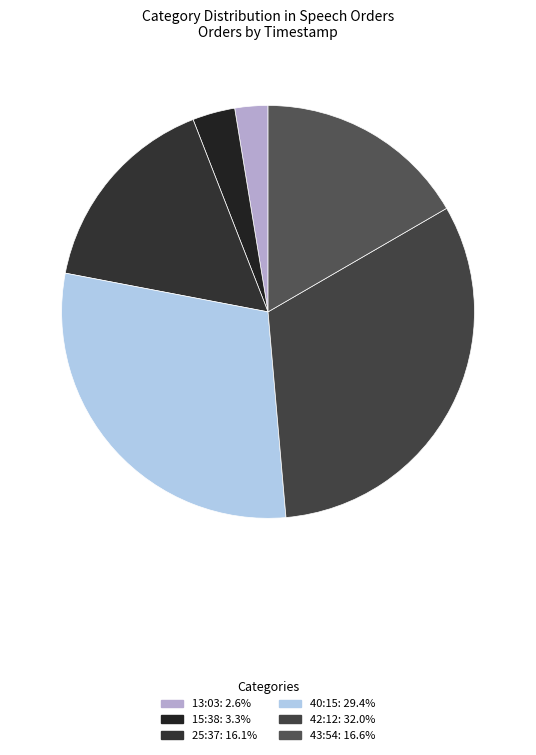

How many slices are in this pie chart?

6